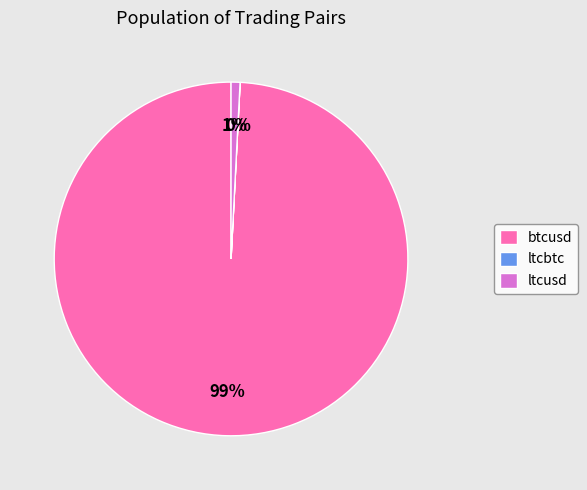

To the nearest percent, what is the difference between the largest and smallest slice percentages?

99%